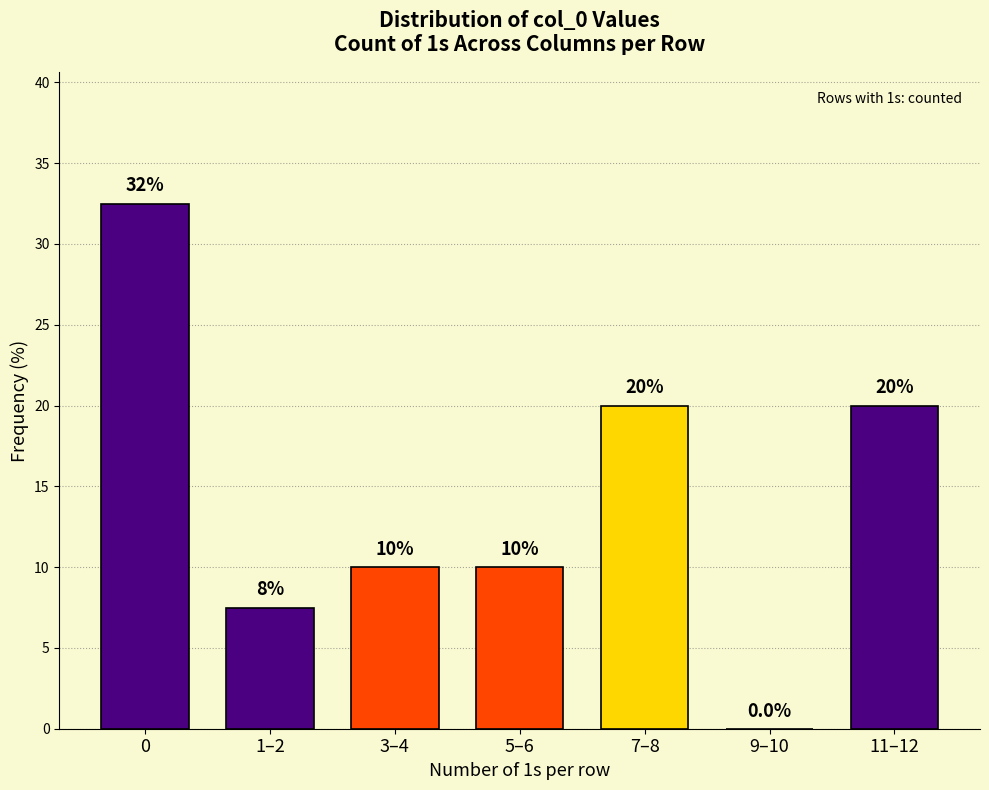

Reading right to left, what are all the values shown in this chart?

11–12=20.0	9–10=0.0	7–8=20.0	5–6=10.0	3–4=10.0	1–2=7.5	0=32.5